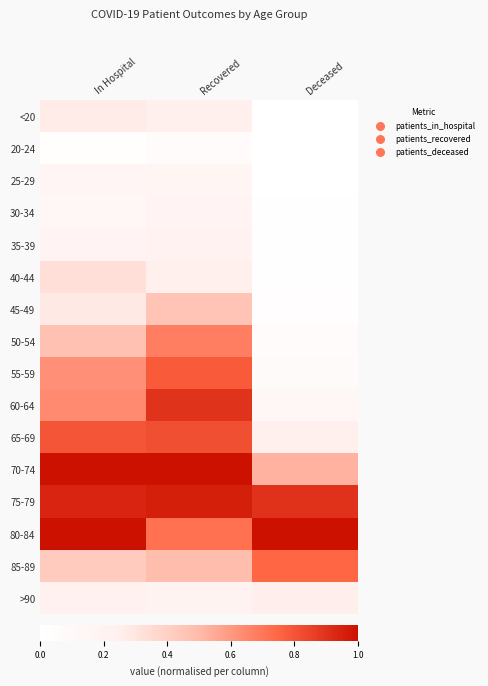

Reading left to right, transcribe all the data shown in this chart.

<20: In Hospital=0.3	Recovered=0.3	Deceased=0.0
20-24: In Hospital=0.0	Recovered=0.1	Deceased=0.0
25-29: In Hospital=0.2	Recovered=0.2	Deceased=0.0
30-34: In Hospital=0.1	Recovered=0.2	Deceased=0.0
35-39: In Hospital=0.2	Recovered=0.2	Deceased=0.0
40-44: In Hospital=0.3	Recovered=0.3	Deceased=0.0
45-49: In Hospital=0.3	Recovered=0.5	Deceased=0.0
50-54: In Hospital=0.5	Recovered=0.7	Deceased=0.1
55-59: In Hospital=0.6	Recovered=0.8	Deceased=0.1
60-64: In Hospital=0.6	Recovered=0.9	Deceased=0.1
65-69: In Hospital=0.8	Recovered=0.8	Deceased=0.2
70-74: In Hospital=1.0	Recovered=1.0	Deceased=0.5
75-79: In Hospital=0.9	Recovered=1.0	Deceased=0.9
80-84: In Hospital=1.0	Recovered=0.7	Deceased=1.0
85-89: In Hospital=0.4	Recovered=0.5	Deceased=0.7
>90: In Hospital=0.2	Recovered=0.2	Deceased=0.3